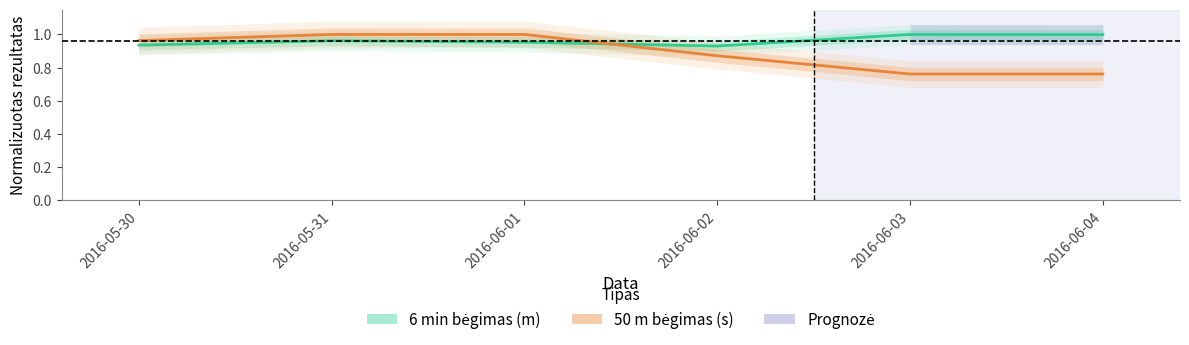

True or false: 50 m bėgimas (s) and 6 min bėgimas (m) intersect in this chart.

True